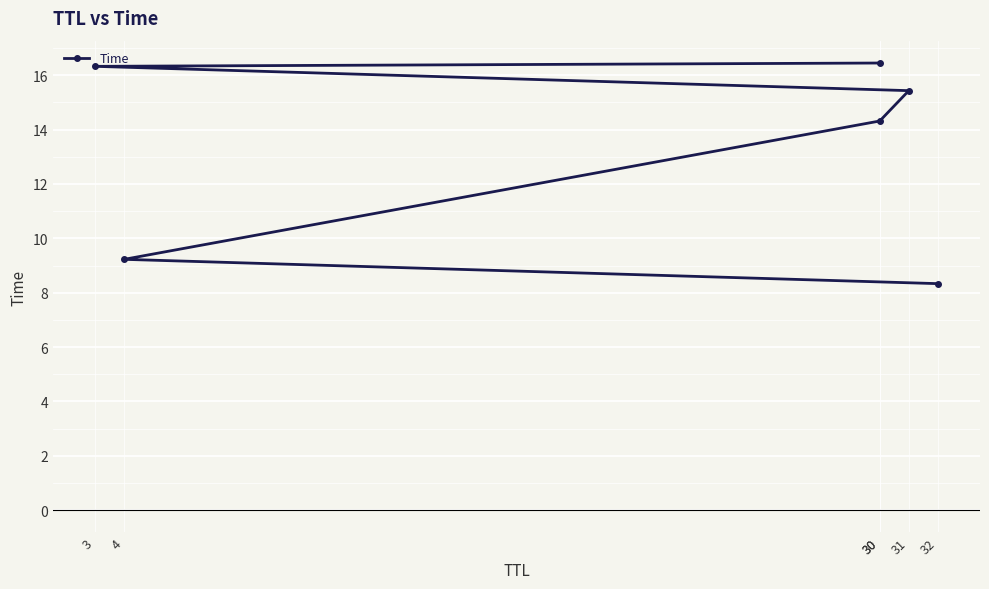

At which label does the data first exceed 15?

31